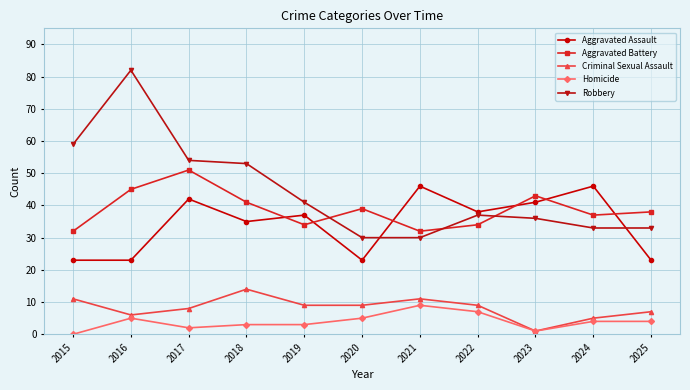

Read the Aggravated Assault value at 2016.

23